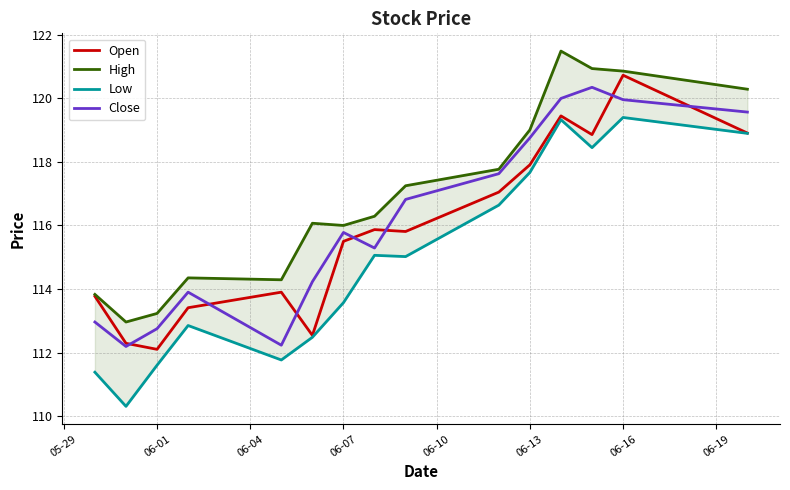

How many distinct data groups are displayed?

4